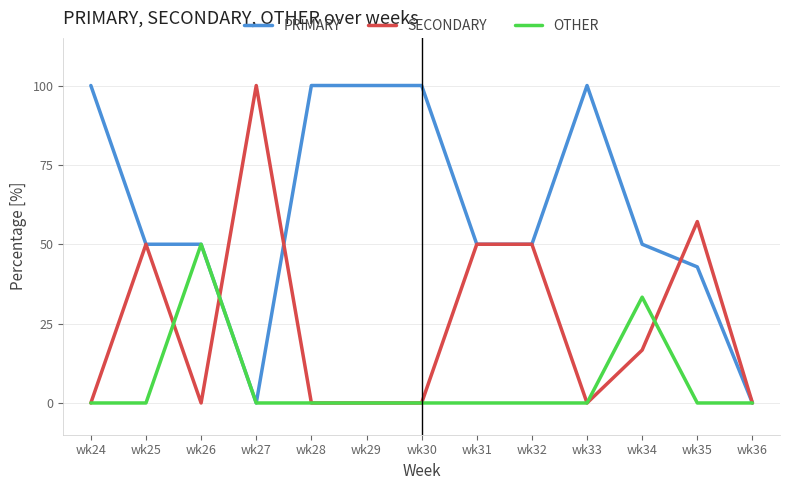

List the series in order of their overall mean, highest first.

PRIMARY, SECONDARY, OTHER